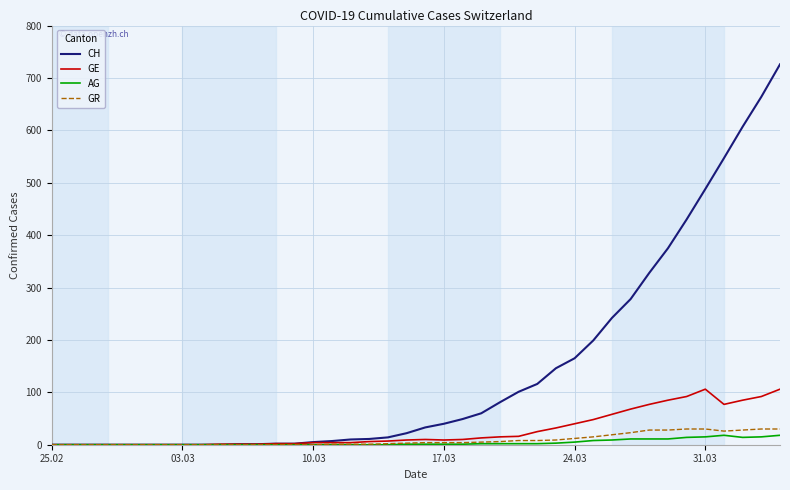

Which series has the largest total across all categories?

CH